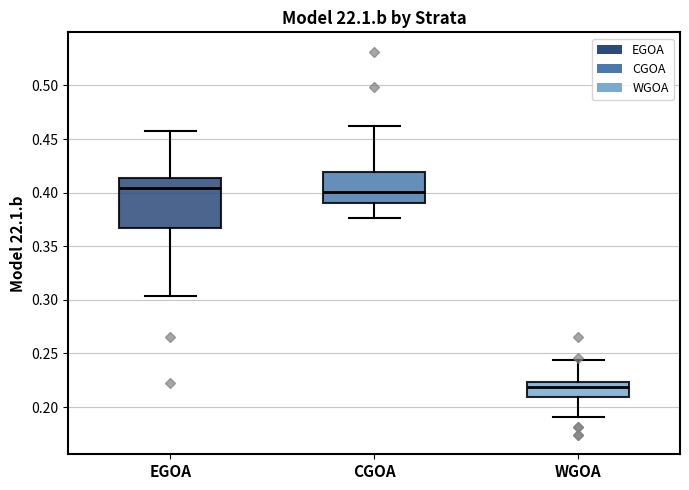

Where is the lower edge of the box for CGOA on the y-axis? The values are not printed on the chart, so give them approximately, as read against the axis.

0.390